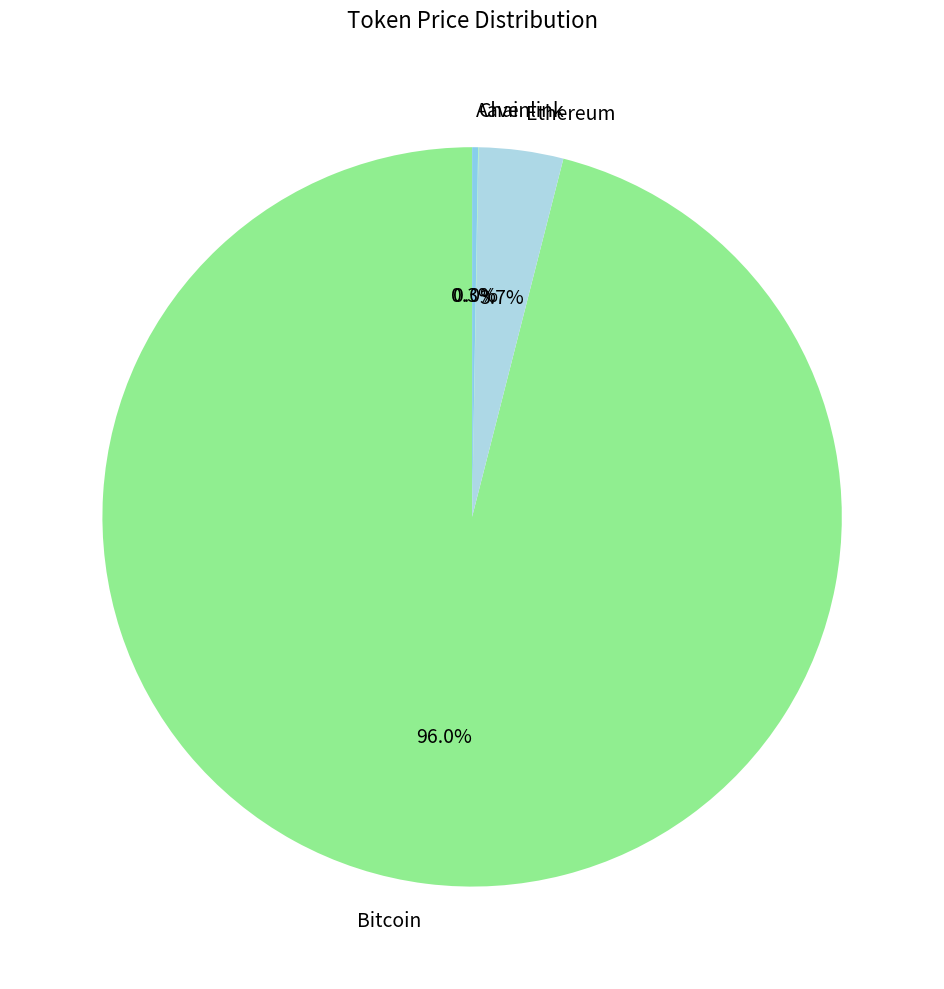

How much of the chart is everything except Ethereum?

96.3%